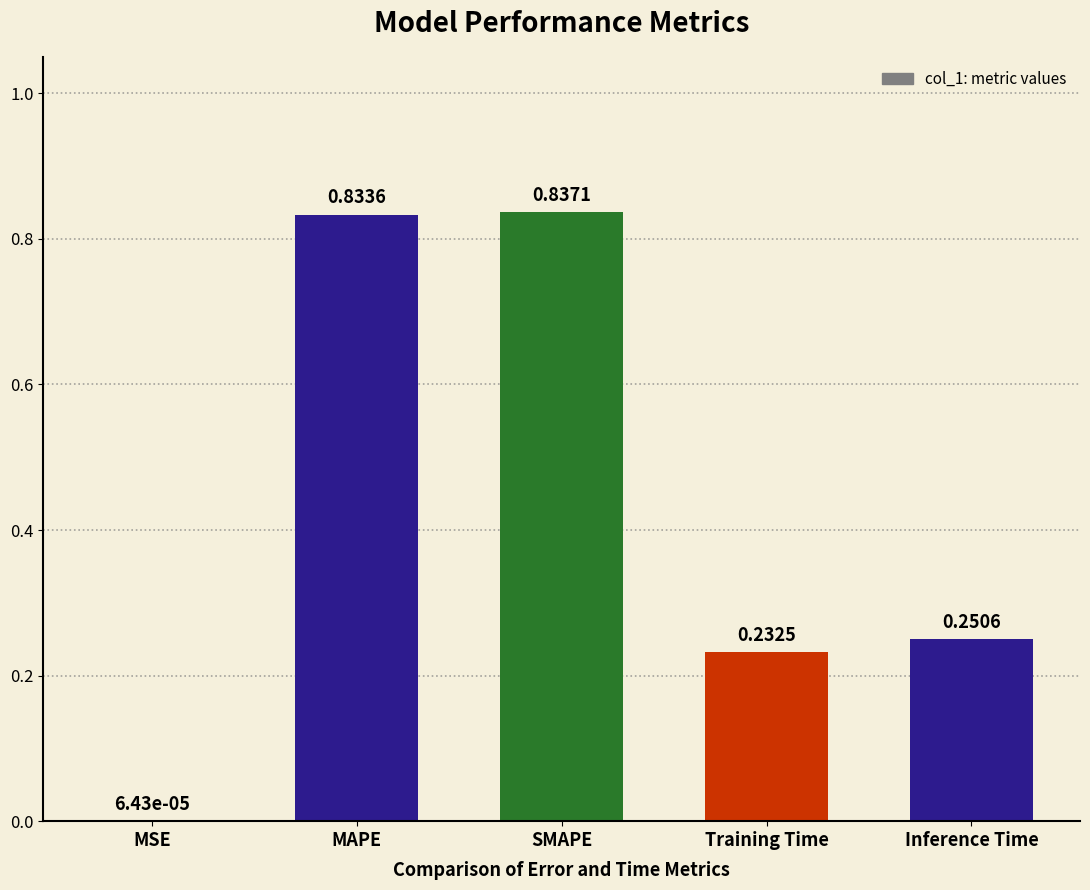

At which label is the value closest to 0?

MSE